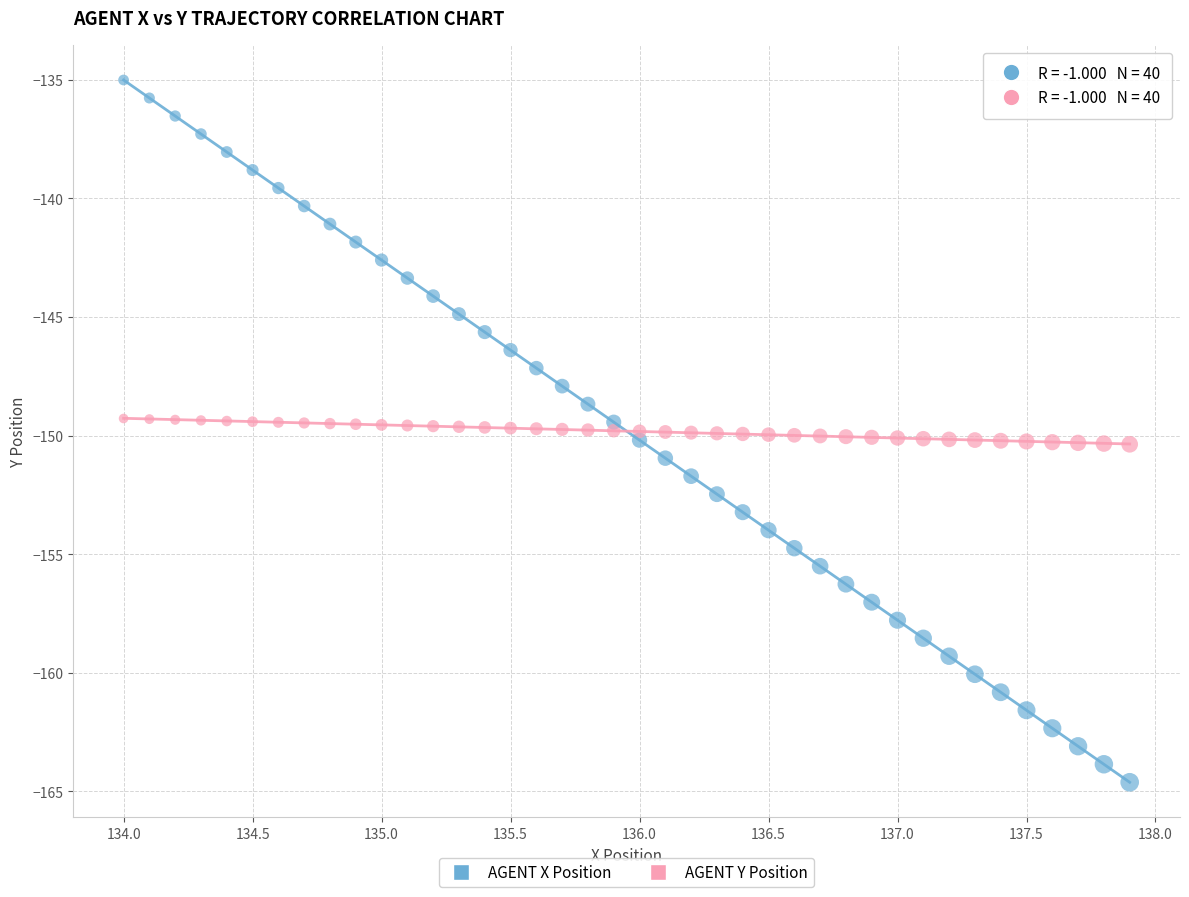

Across all data points, what is the range of Y values (max minus min)?

29.6